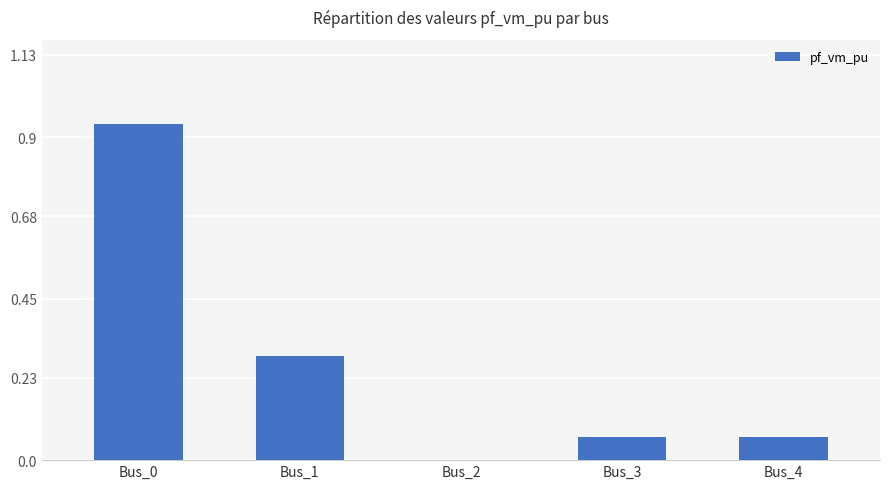

The value at Bus_1 is 0.2. True or false?

False